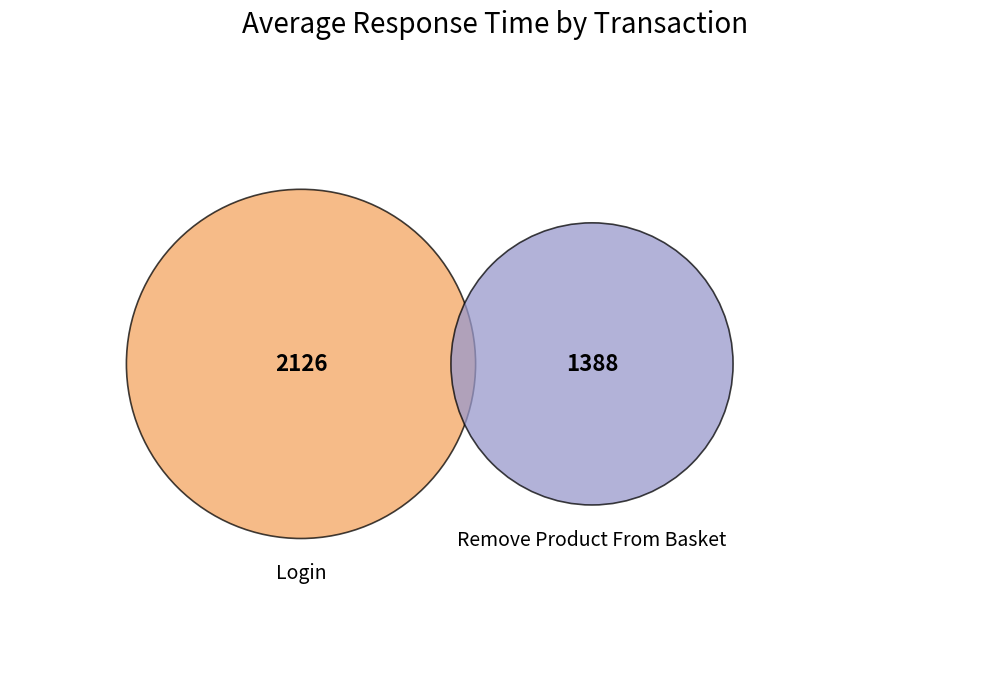

Which category has the biggest portion of the pie?

Login